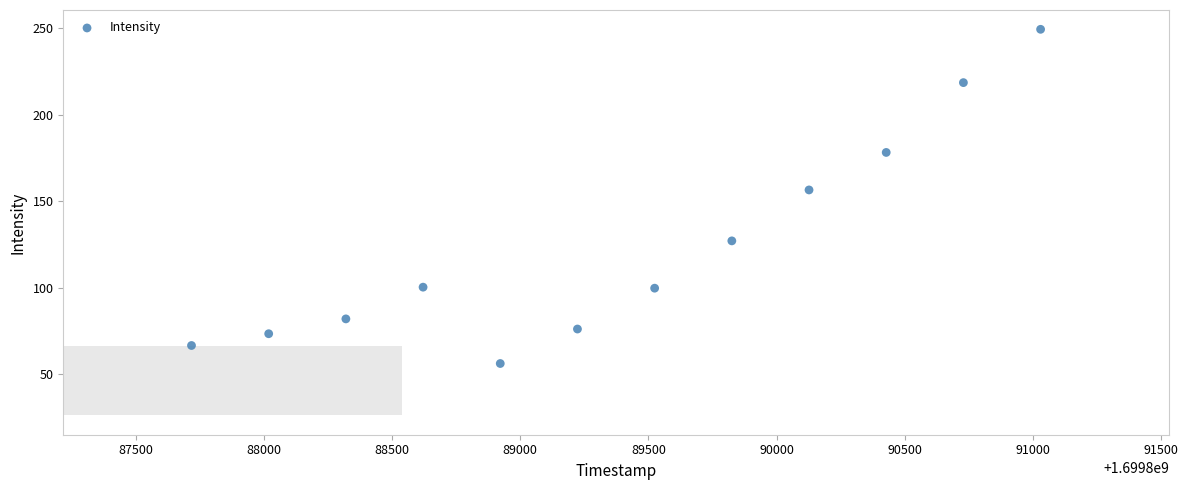

What Y value in the scatter plot is closest to 152?

156.5